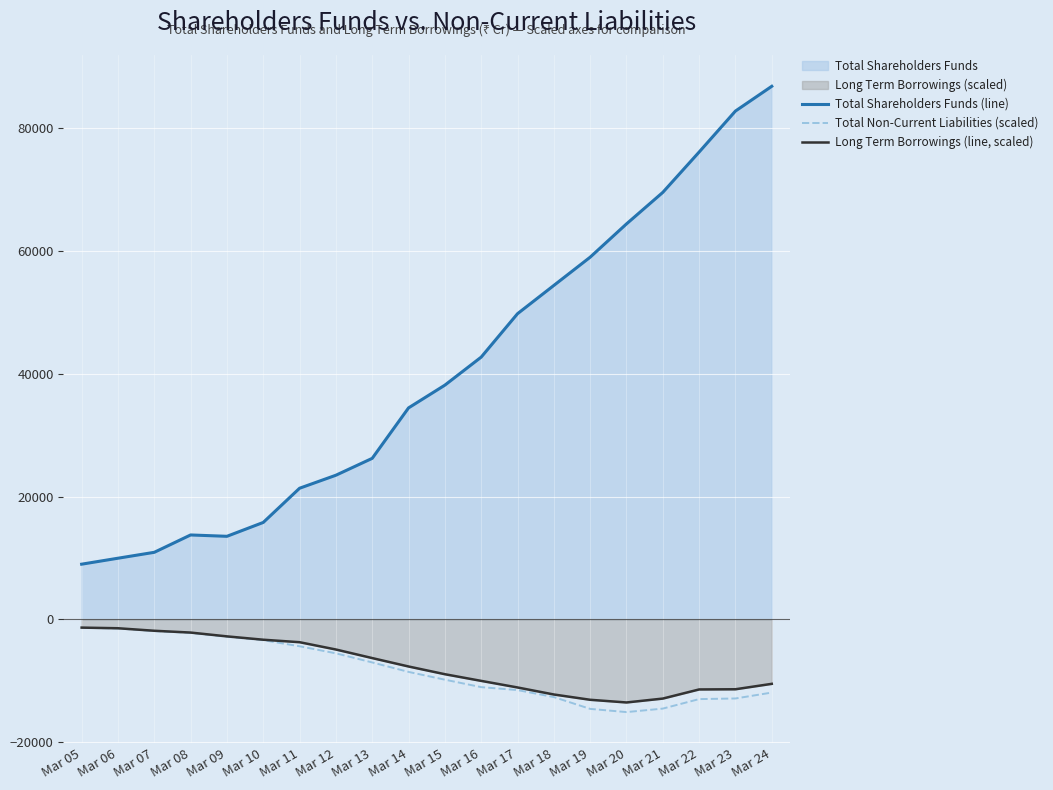

Is it true that Long Term Borrowings (line, scaled) equals -12242.0 at Mar 18?

True